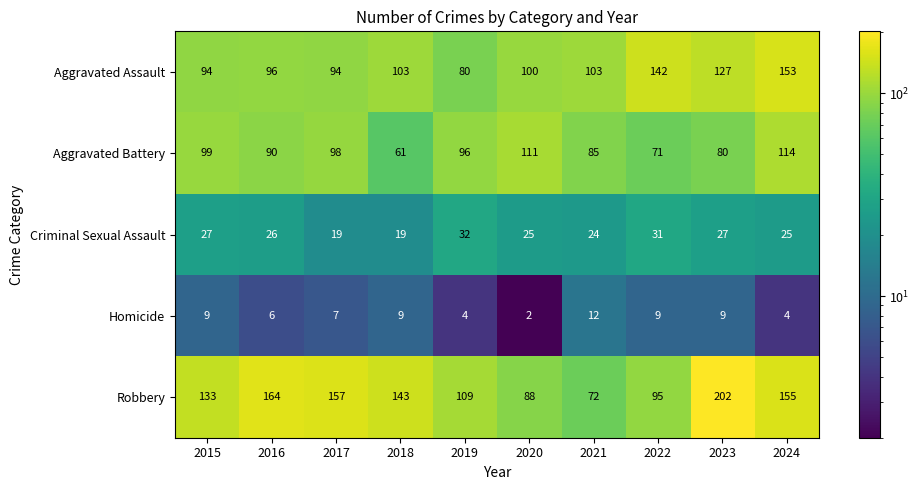

What is the difference between the maximum and minimum values in the Criminal Sexual Assault series?

13